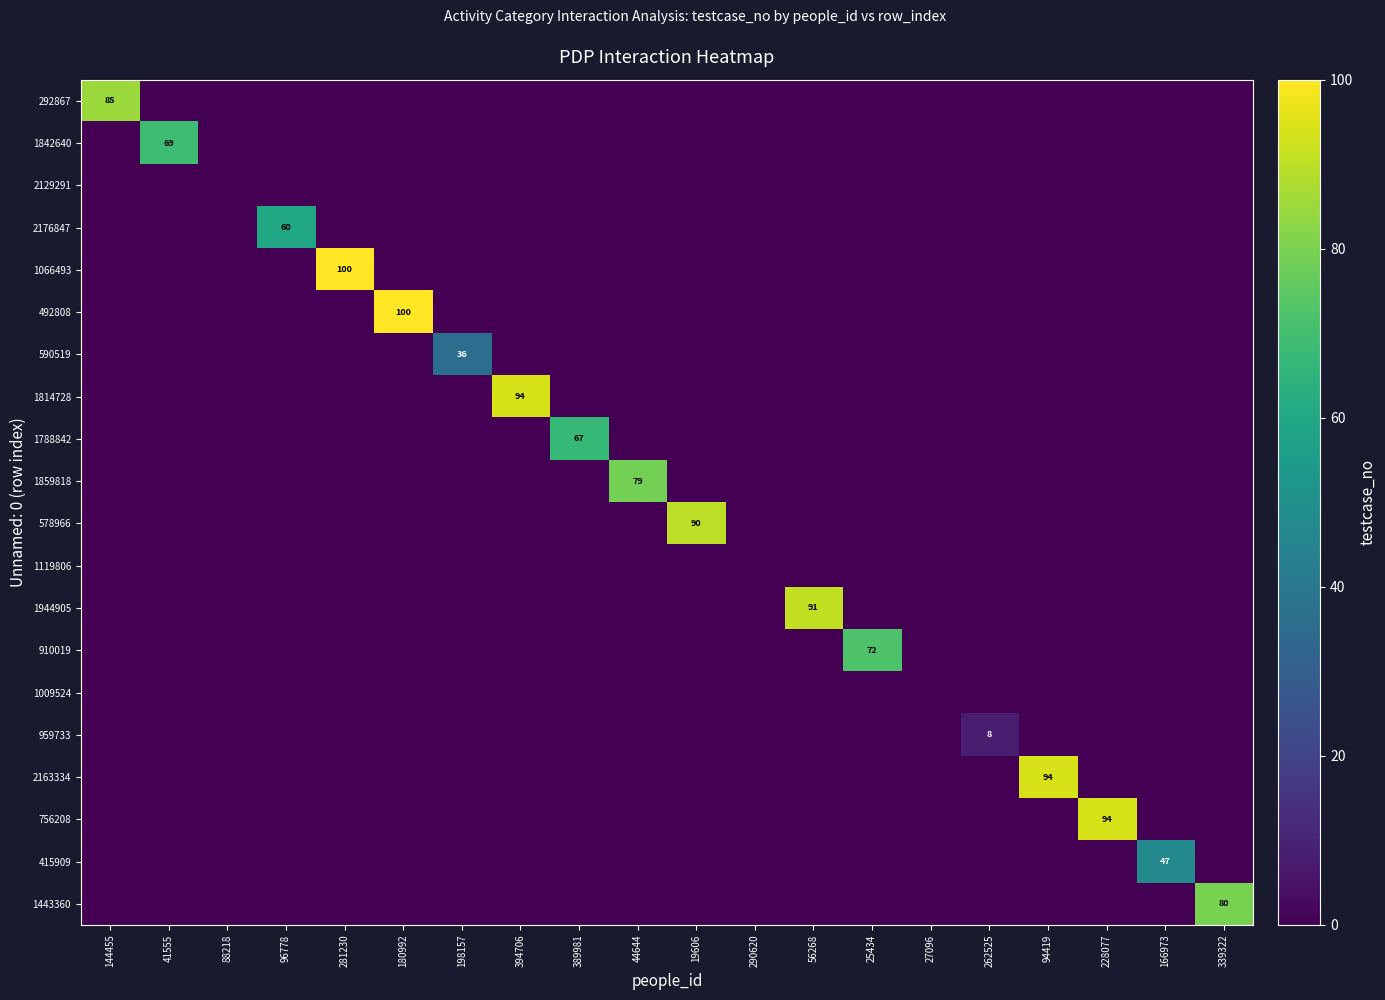

Rank the series at 389981 from highest to lowest value.

1788842, 292867, 1842640, 2129291, 2176847, 1066493, 492808, 590519, 1814728, 1859818, 578966, 1119806, 1944905, 910019, 1009524, 959733, 2163334, 756208, 415909, 1443360